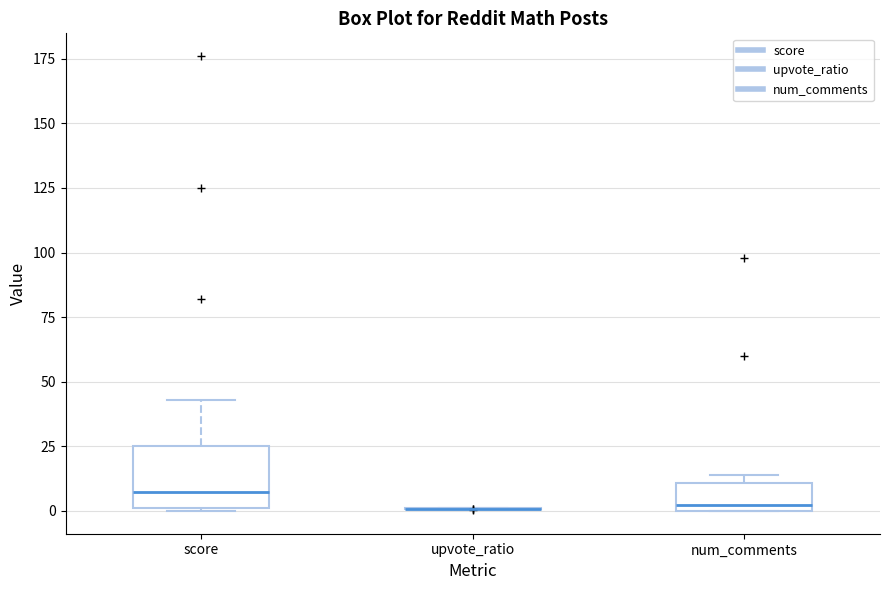

Reading left to right, transcribe this box plot: for each box, give where its median line is, the range the box spans, and where its two whiskers end, as read against the y-axis. The values are not printed on the chart, so give them approximately, as read against the axis.

score: median 10, box 0 to 25, whiskers 0 to 45
upvote_ratio: box collapsed to a line at 0, whiskers 0 to 0
num_comments: median 5, box 0 to 10, whiskers 0 to 15